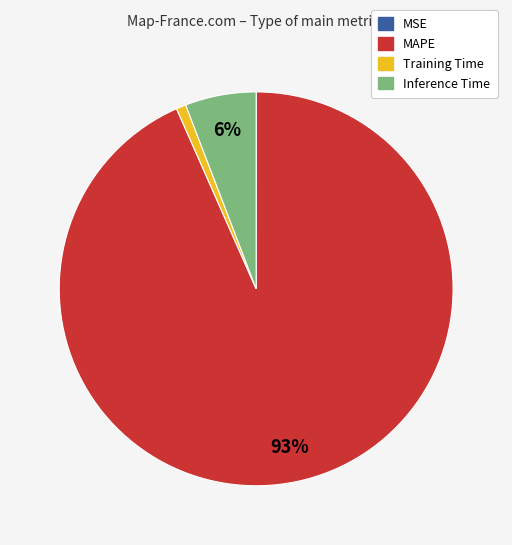

To the nearest percent, what percentage of the pie is Inference Time?

6%